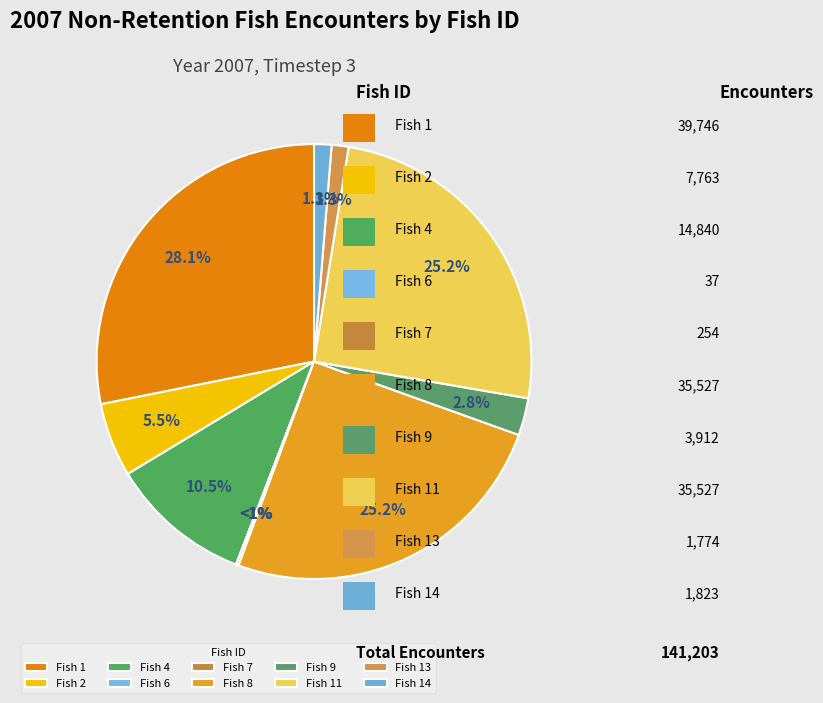

Count the number of slices in the pie.

10